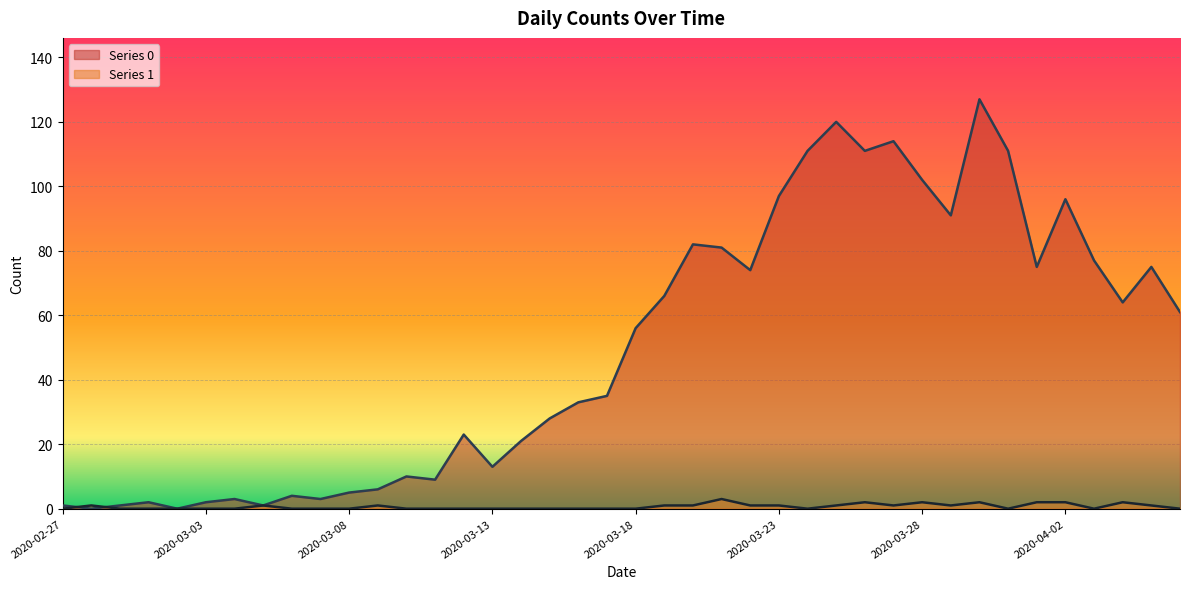

Which has a higher value, 2020-03-27 or 2020-04-06?

2020-03-27